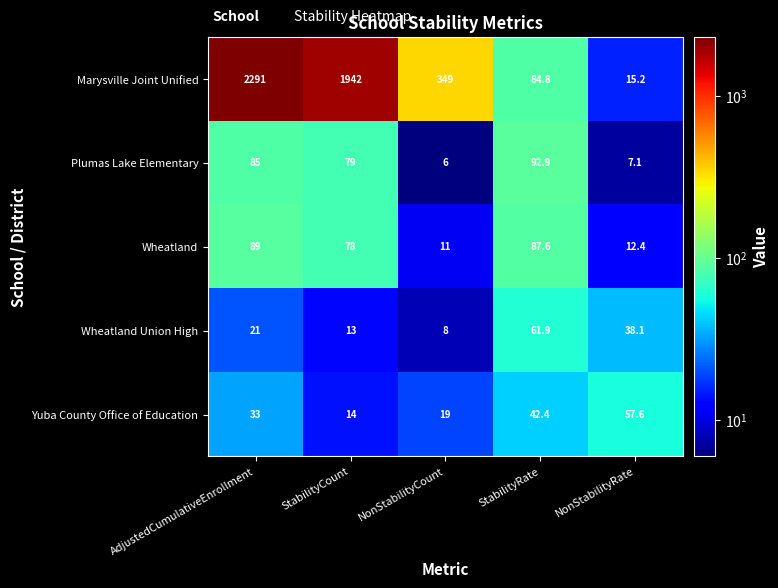

At StabilityRate, list the series in order from largest to smallest.

Plumas Lake Elementary, Wheatland, Marysville Joint Unified, Wheatland Union High, Yuba County Office of Education